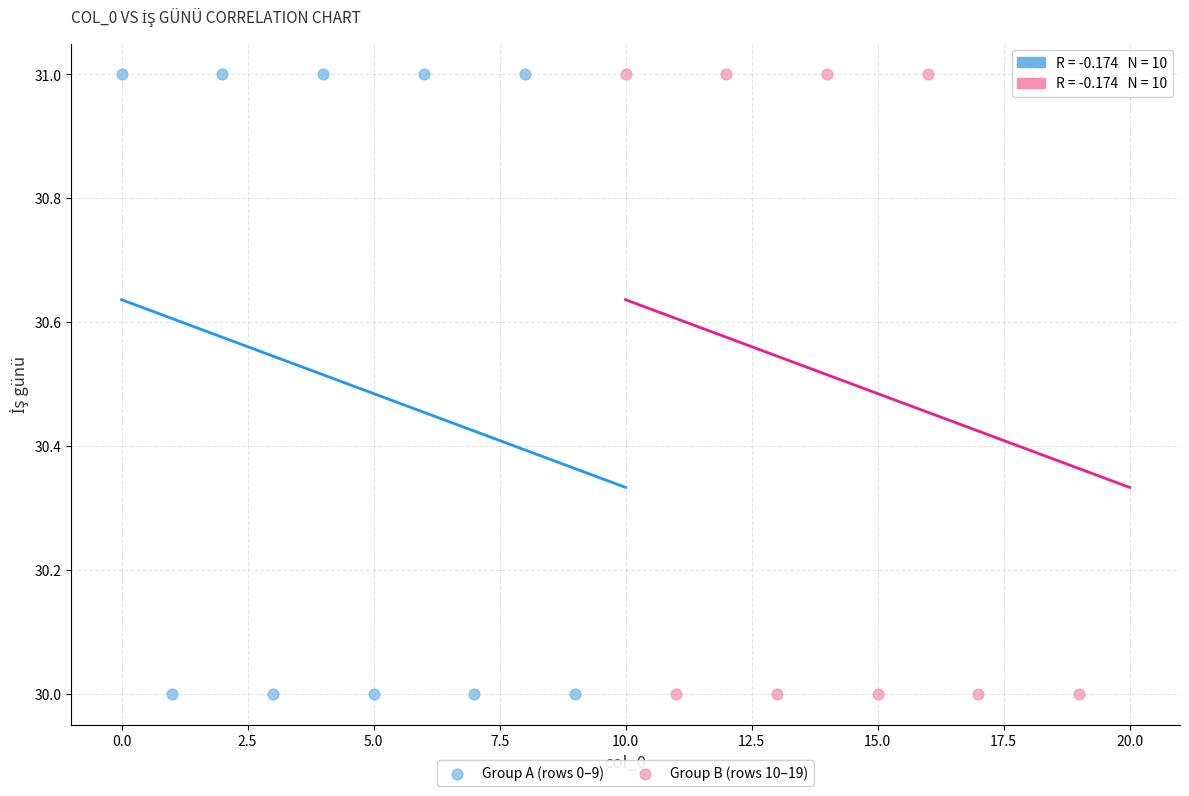

What are all the series names shown in the legend?

Group A (rows 0–9), Group B (rows 10–19)